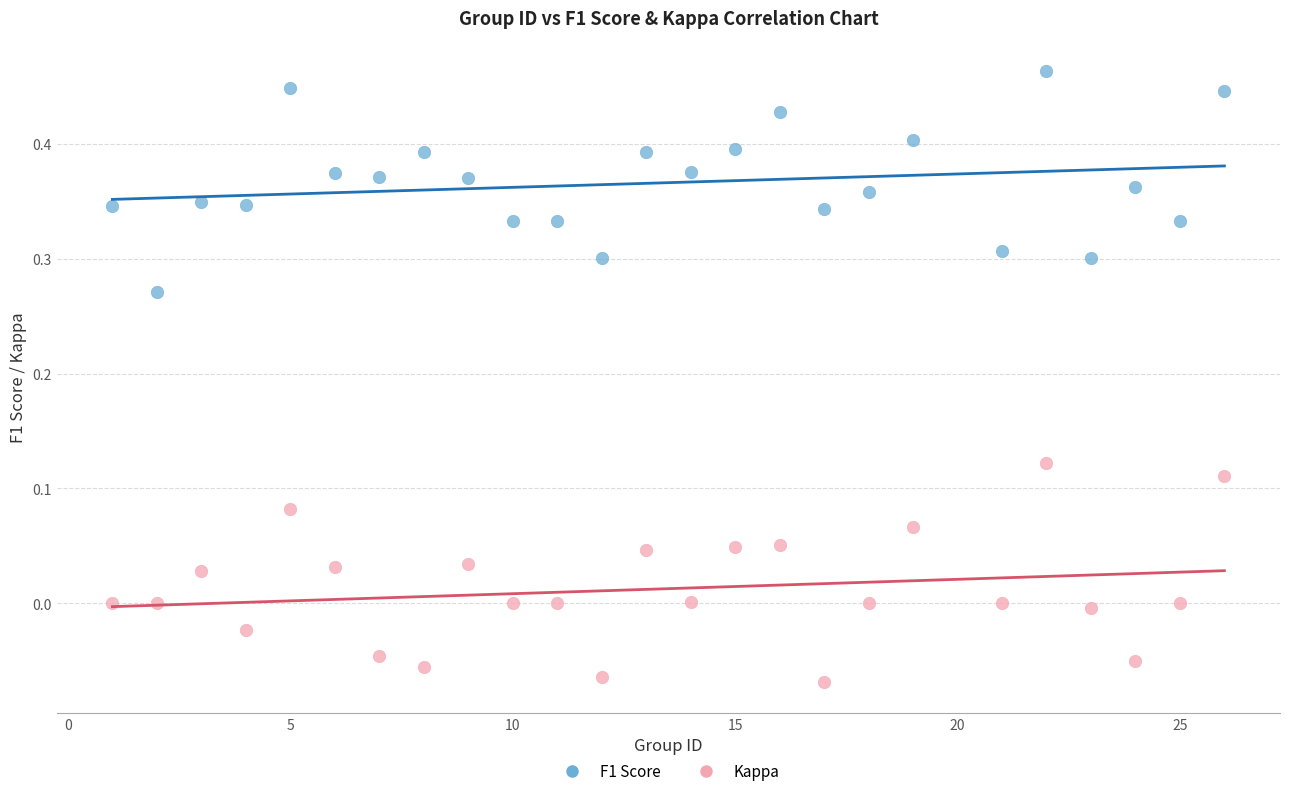

Which series reaches the maximum Y coordinate?

F1 Score